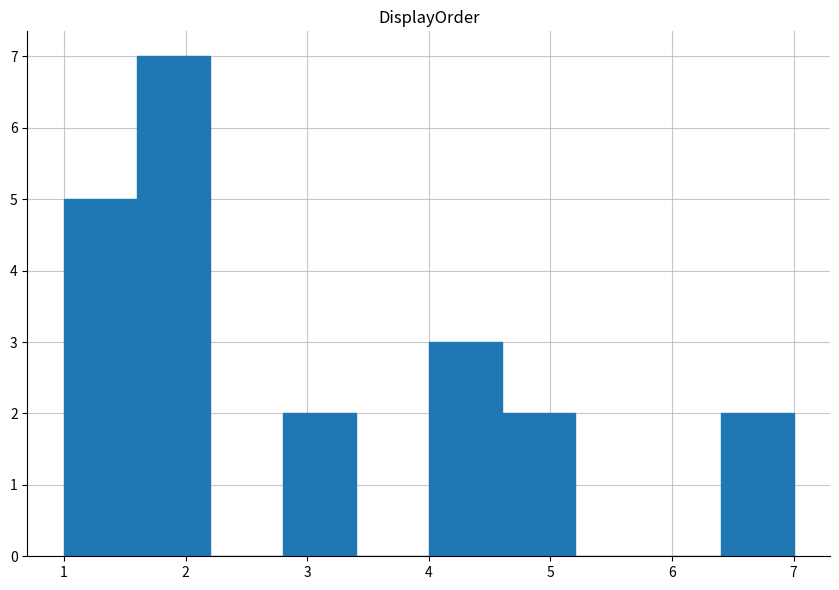

Reading left to right, transcribe this chart: for each bar, give the range it covers on the x-axis and its height. The values are not printed on the chart, so give them approximately, as read against the axis.

1.0 to 1.6: 5
1.6 to 2.2: 7
2.2 to 2.8: 0
2.8 to 3.4: 2
3.4 to 4.0: 0
4.0 to 4.6: 3
4.6 to 5.2: 2
5.2 to 5.8: 0
5.8 to 6.4: 0
6.4 to 7.0: 2